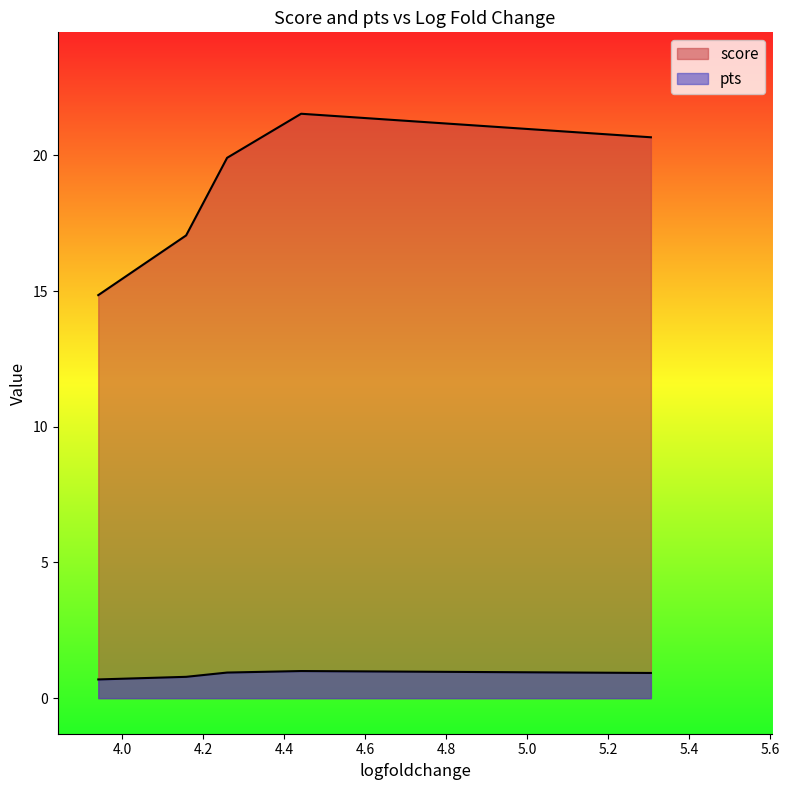

True or false: score has more than 0 points higher than both neighbors.

True